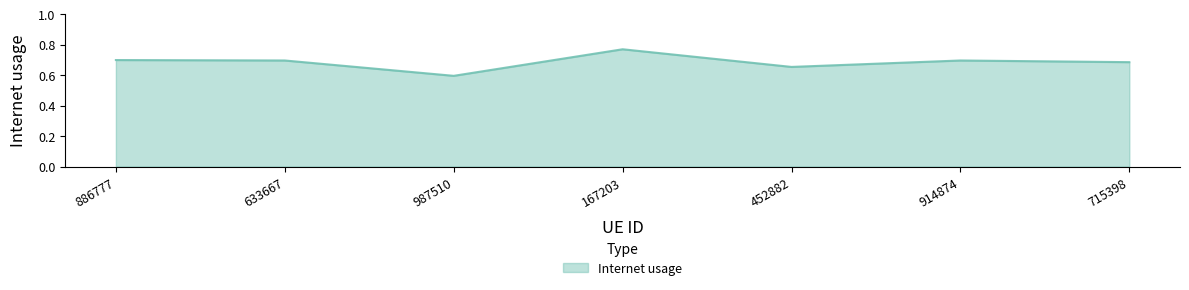

Is it true that the value at 987510 is 0.6?

True